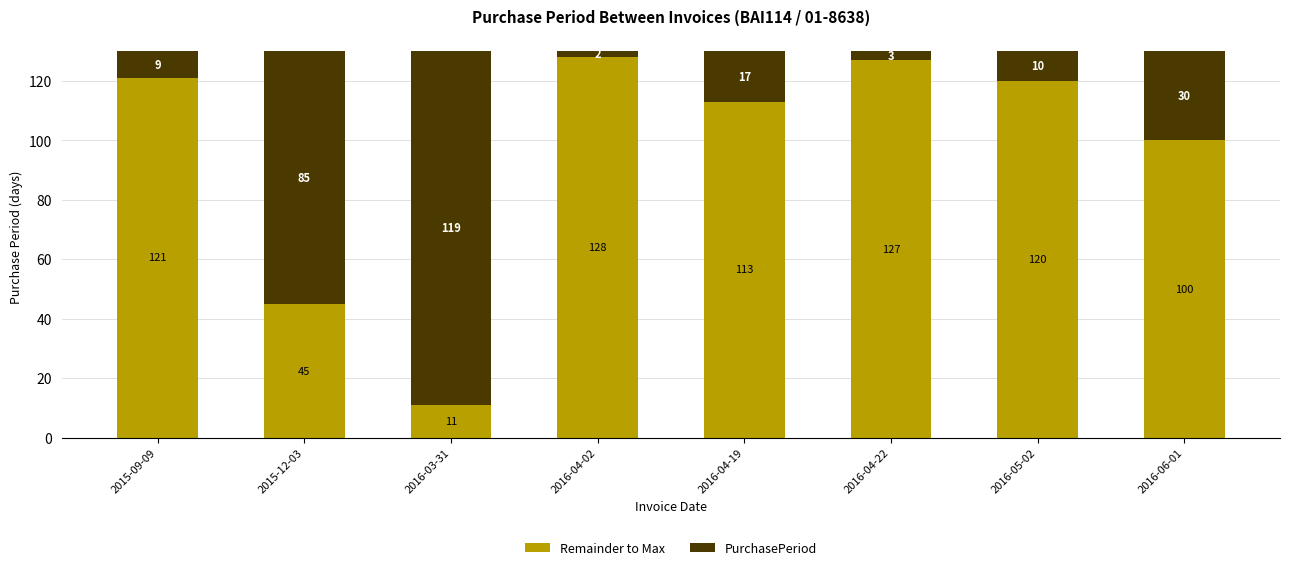

What is the difference between the Remainder to Max values at 2016-04-19 and 2015-09-09?

8